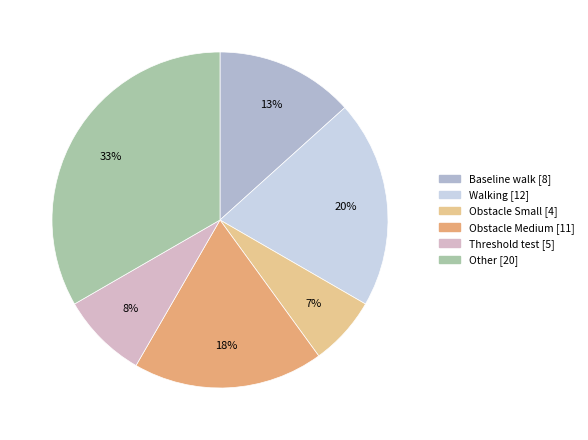

Do Obstacle Small and Other together represent more than half of the pie?

No